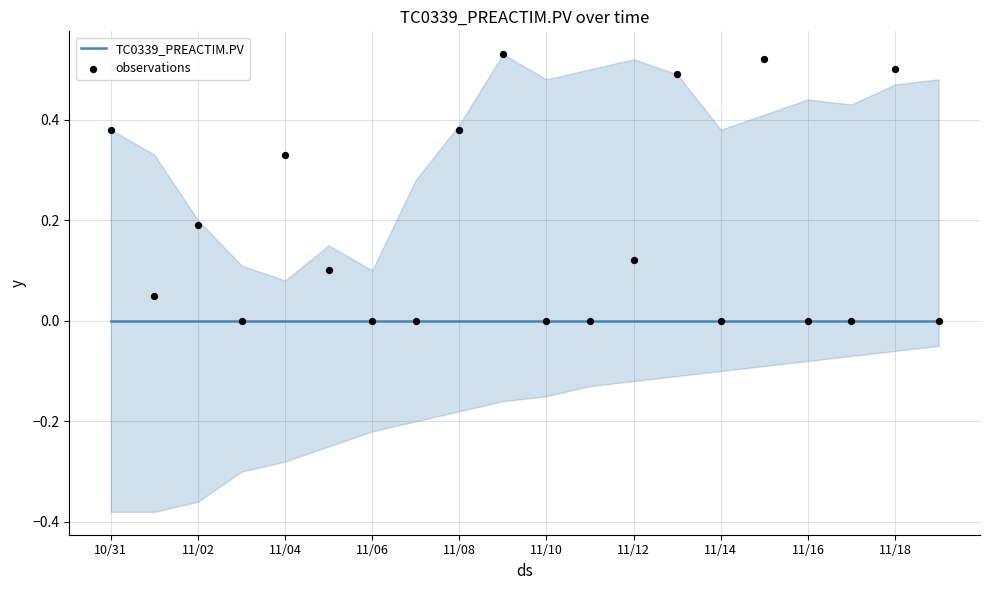

Which series has the widest spread of Y values?

observations